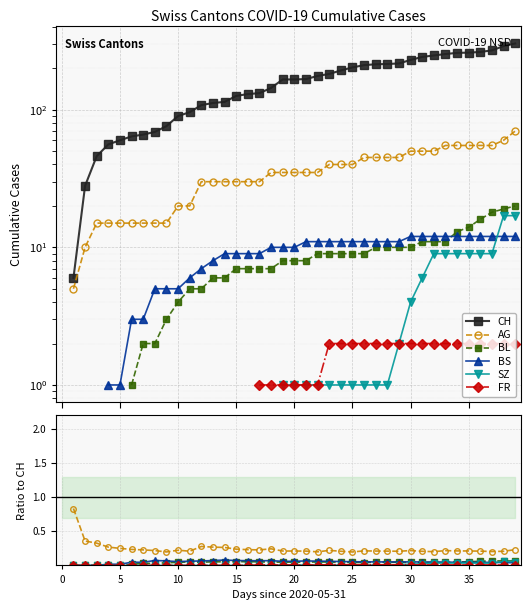

What is the label of the 24th point from the right?

16